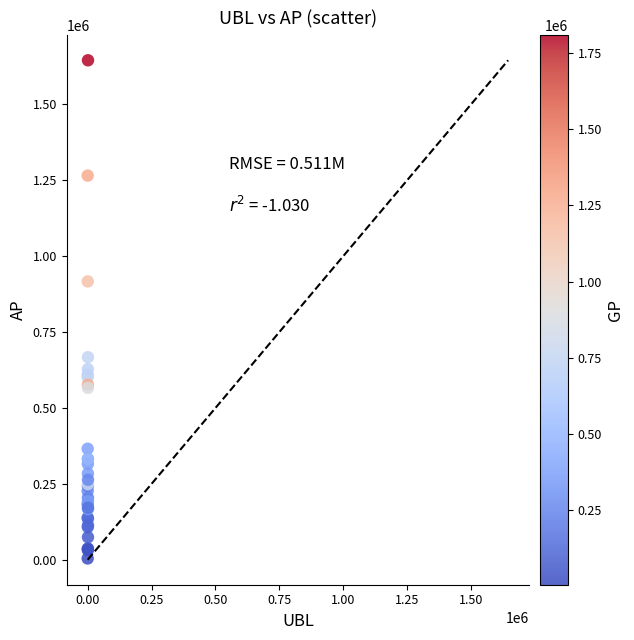

What Y value in the scatter plot is closest to 824673?

916775